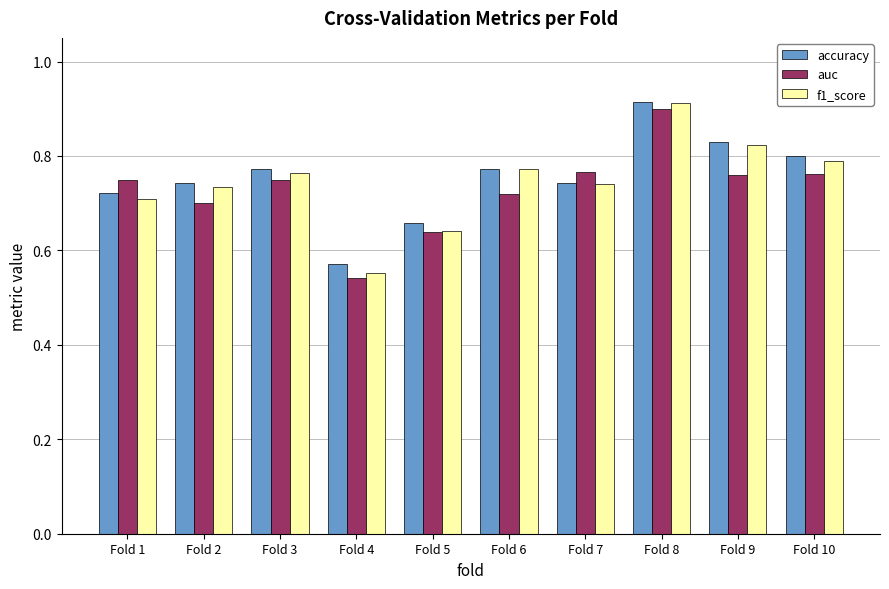

Between Fold 2 and Fold 4, which series saw the biggest shift?

f1_score